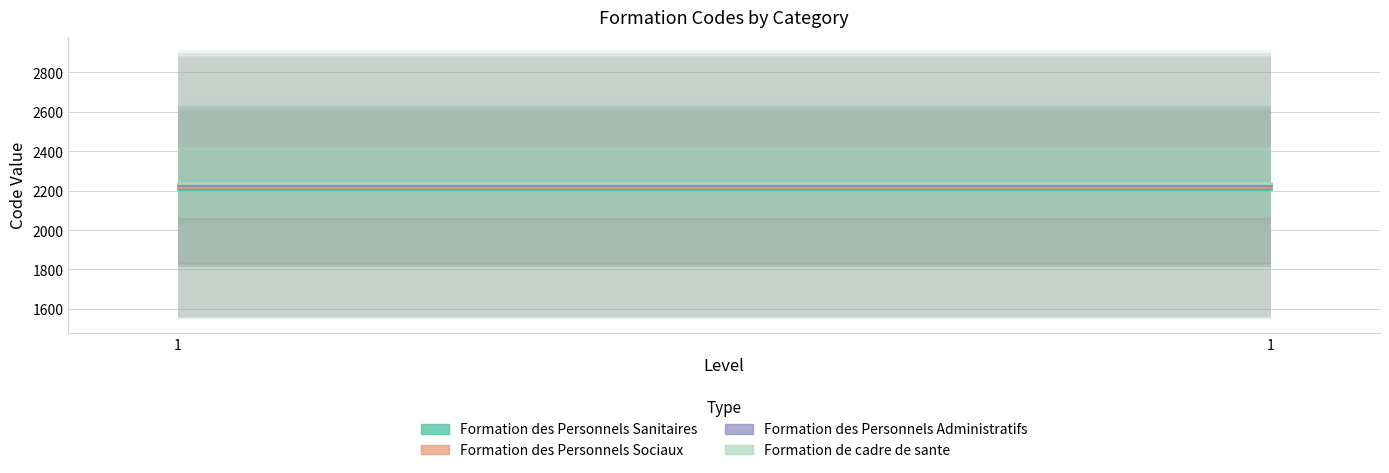

Which series has the largest range (max minus min)?

Formation des Personnels Sanitaires